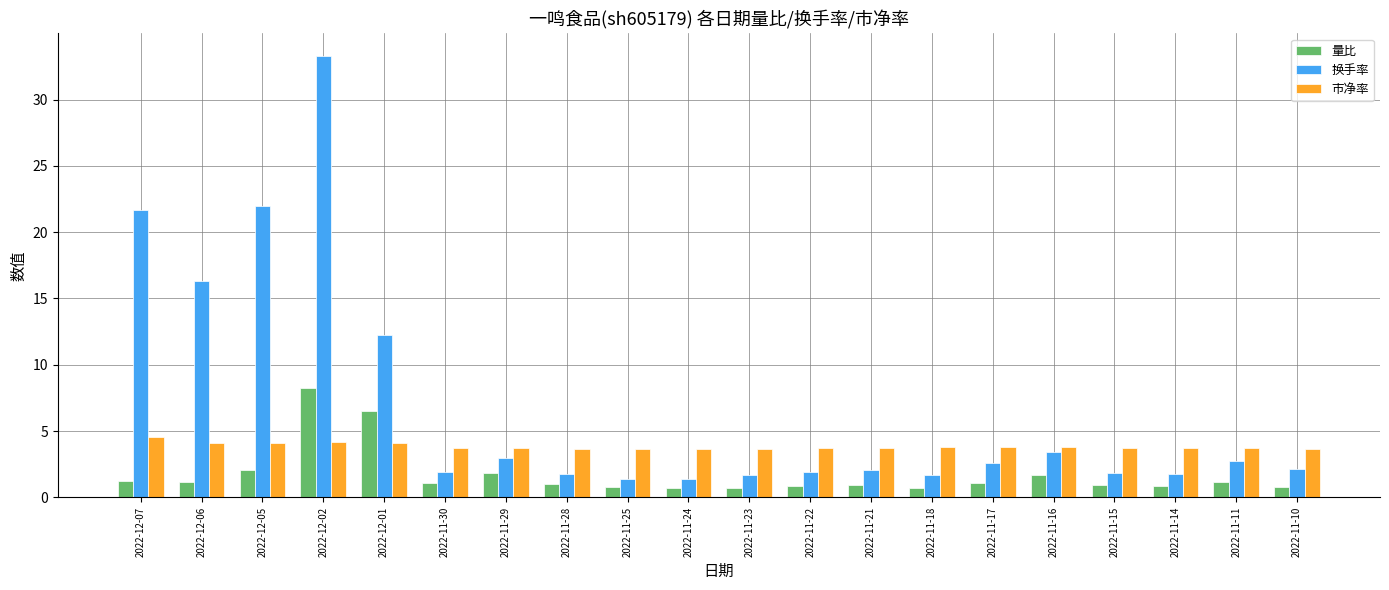

What is the difference between the 换手率 values at 2022-12-05 and 2022-11-17?

19.4